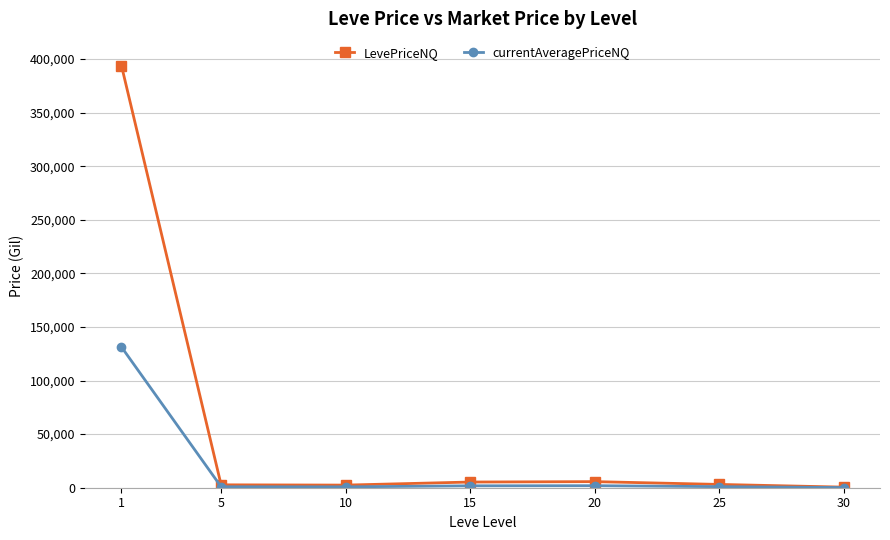

What is the value of the currentAveragePriceNQ point at the 7th from the left?

162.3